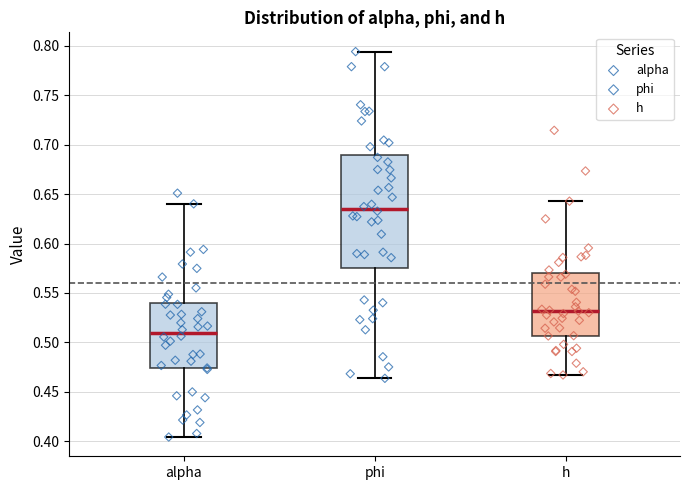

Which box has the lowest median line?

alpha